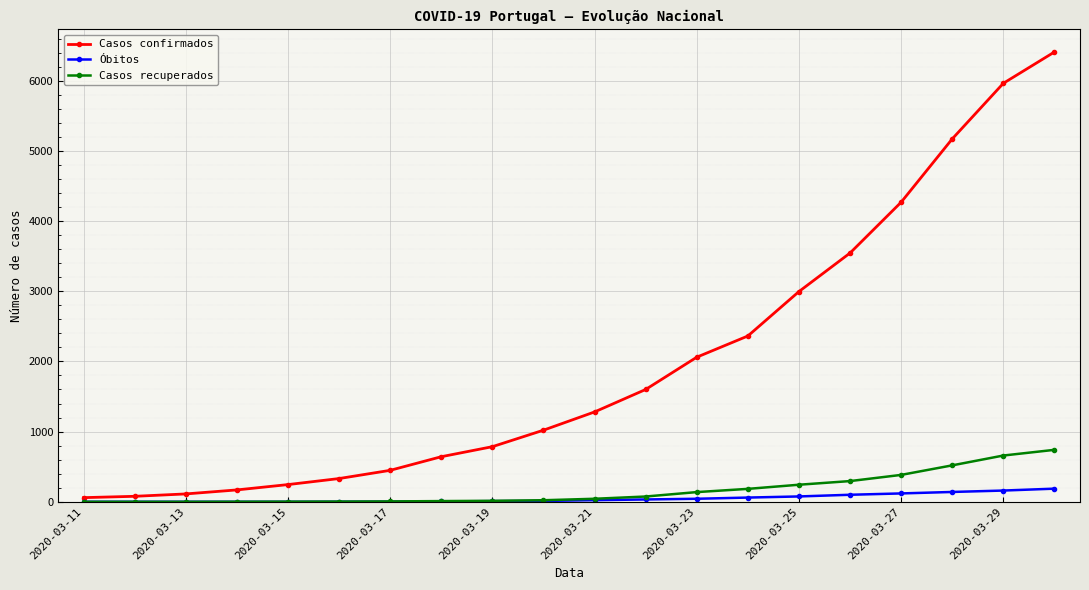

How many categories are shown in the chart?

20